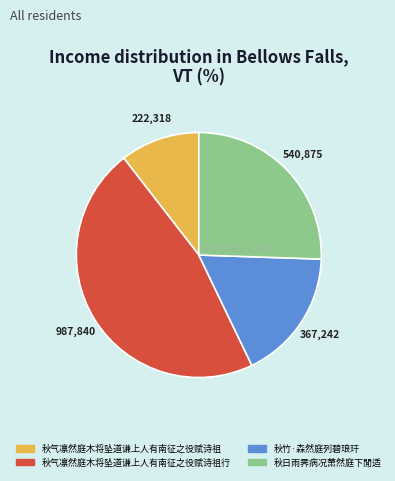

What is the largest slice in the pie chart?

秋气凛然庭木将坠道谦上人有南征之役赋诗祖行